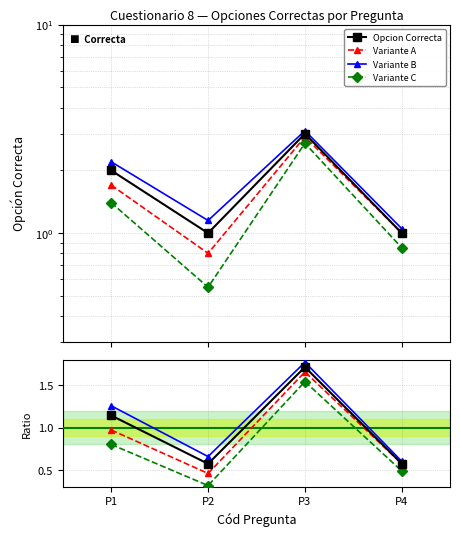

At which label is Variante A closest to 1?

P1